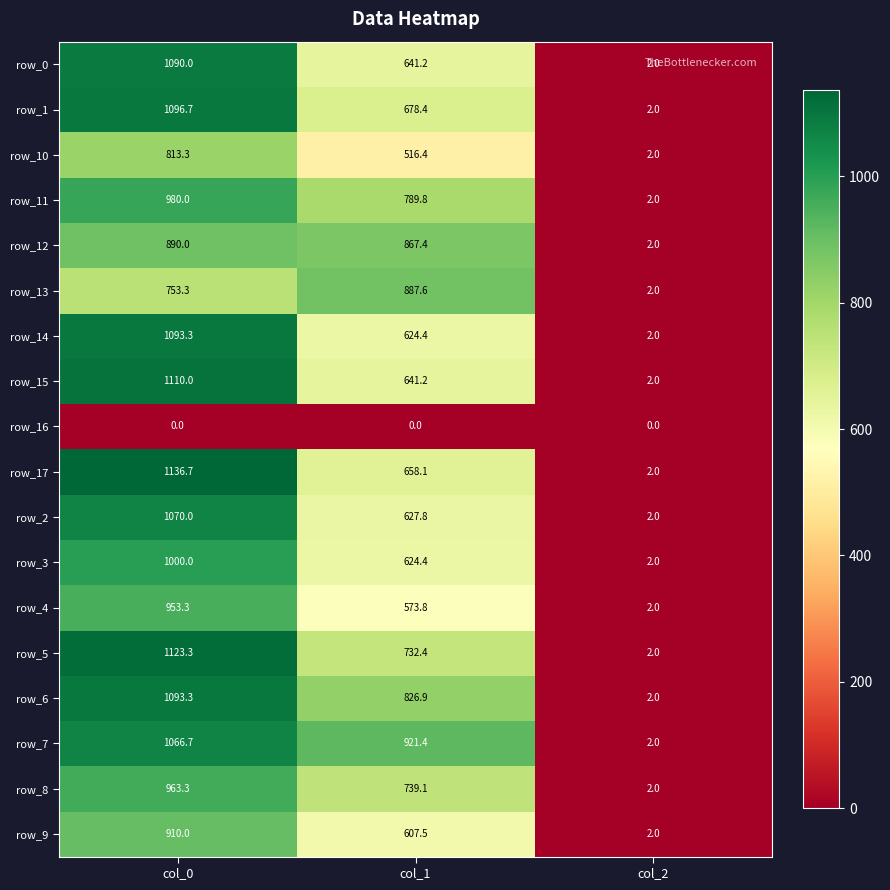

Where is row_5 nearest to the value 562?

col_1